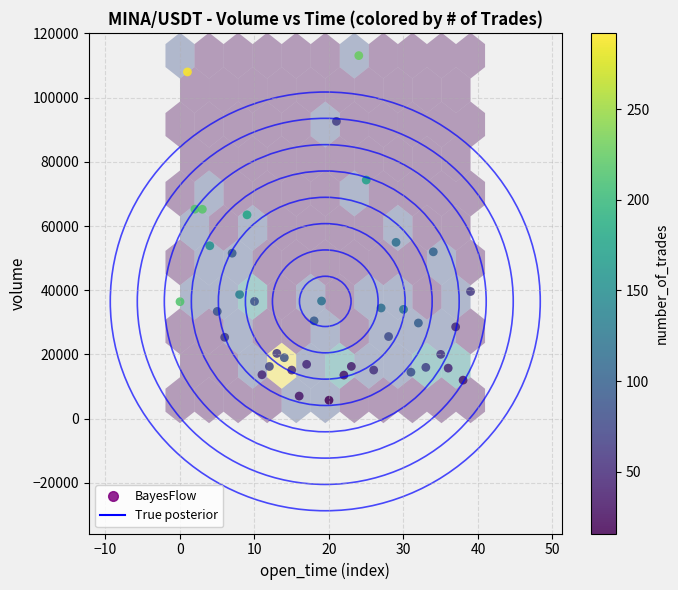

What is the range of Y values (max minus min)?

107374